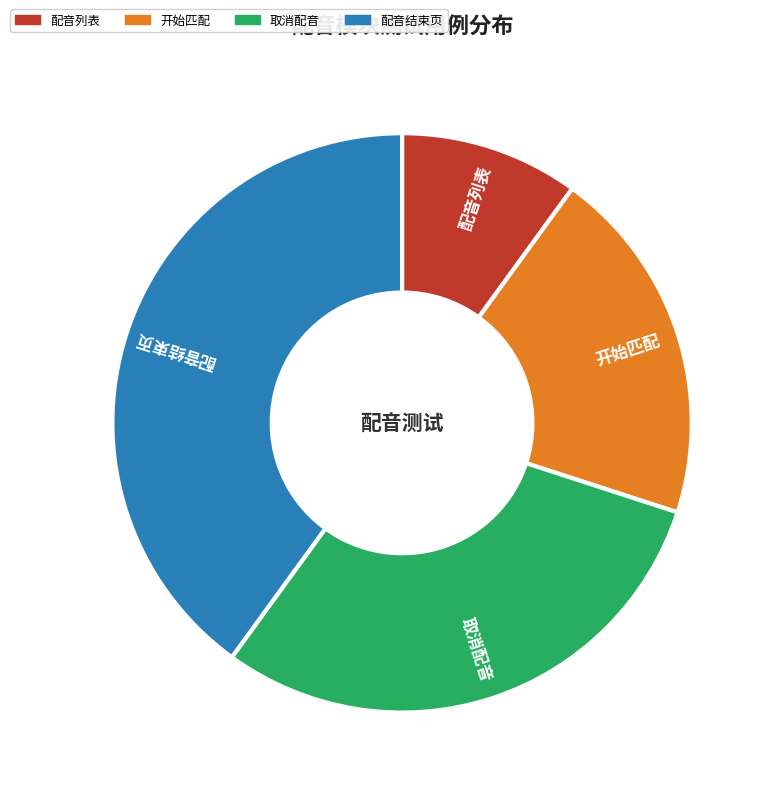

Which slice is the largest?

配音结束页